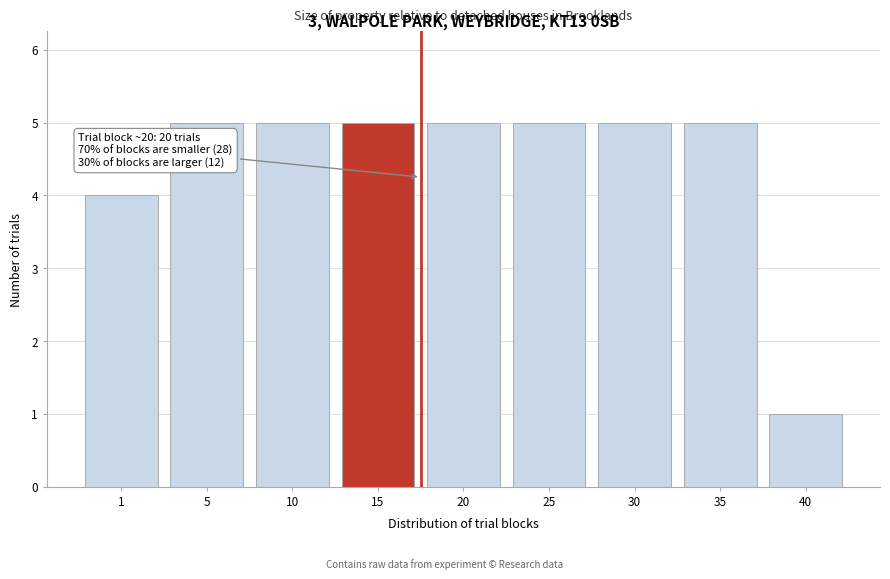

Reading left to right, extract all data points from this chart.

4	5	5	5	5	5	5	5	1